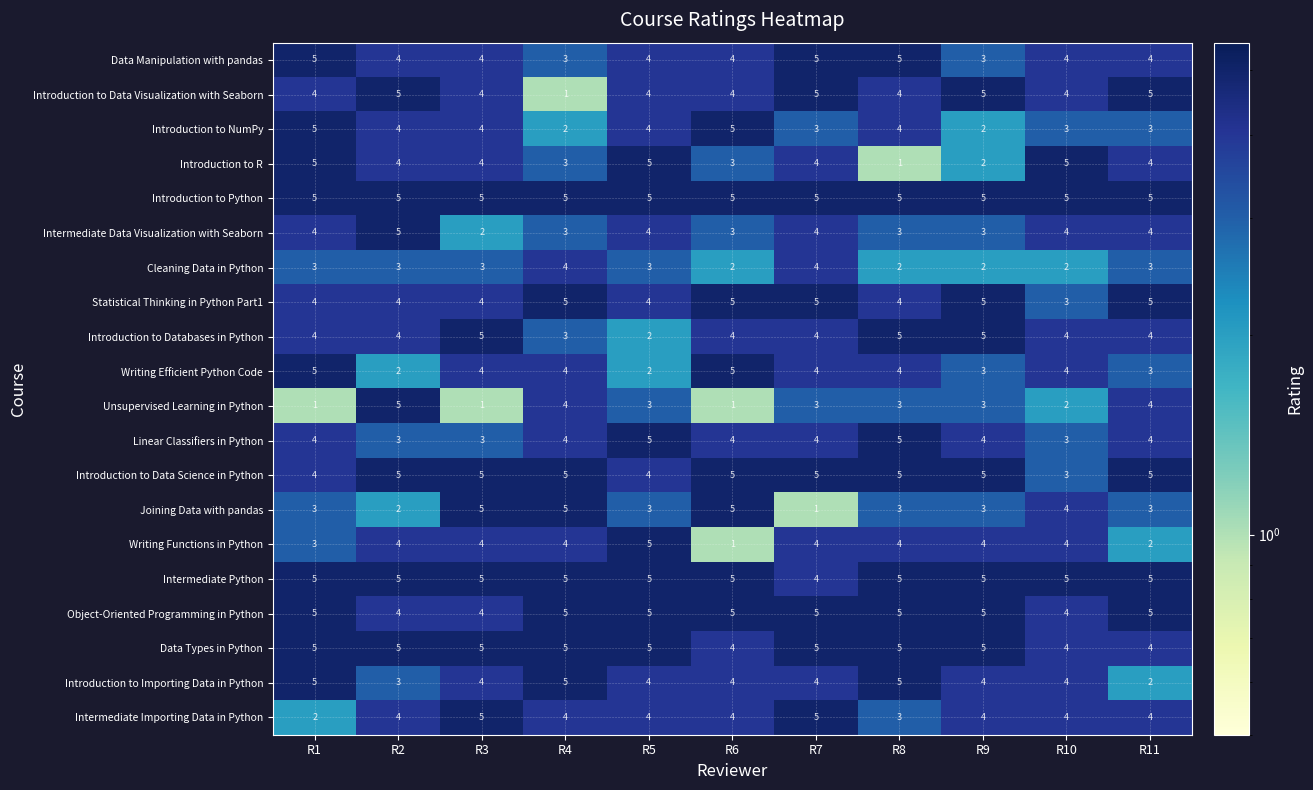

The value of Cleaning Data in Python at R3 is 3. True or false?

True